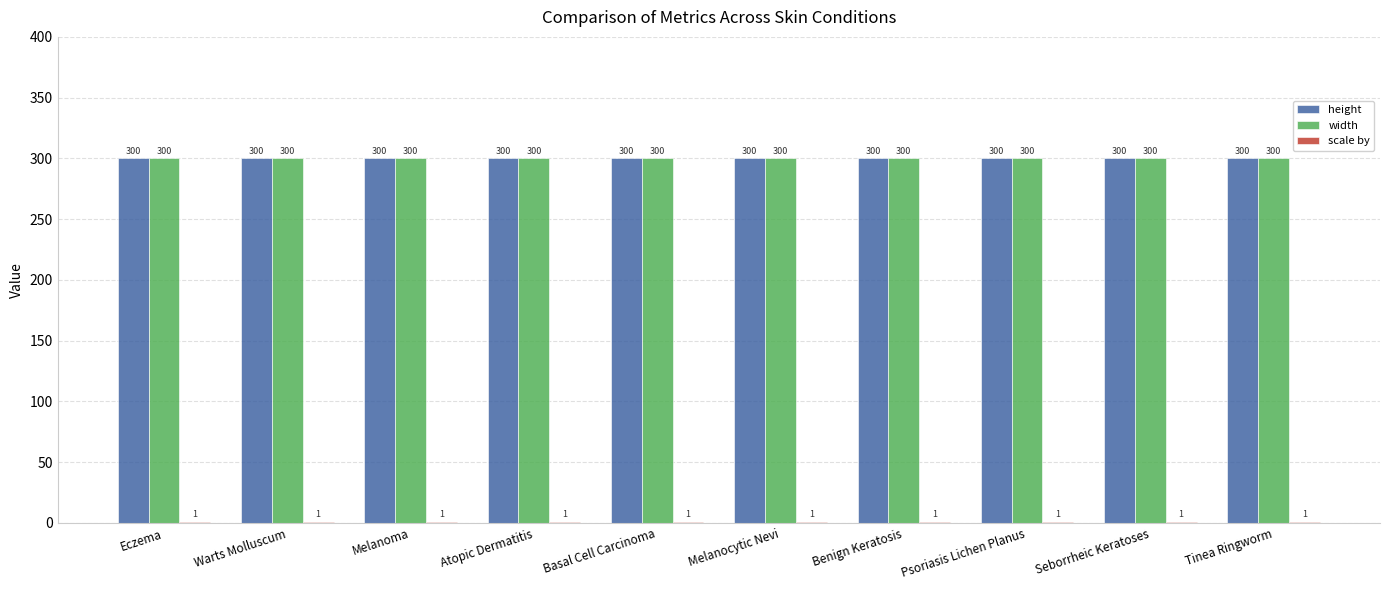

What is the total value across all series at Atopic Dermatitis?

601